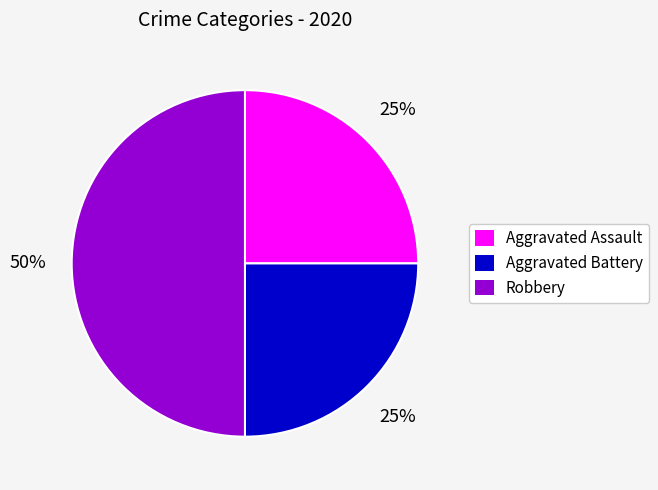

The Aggravated Assault slice represents 25% of the pie. True or false?

True